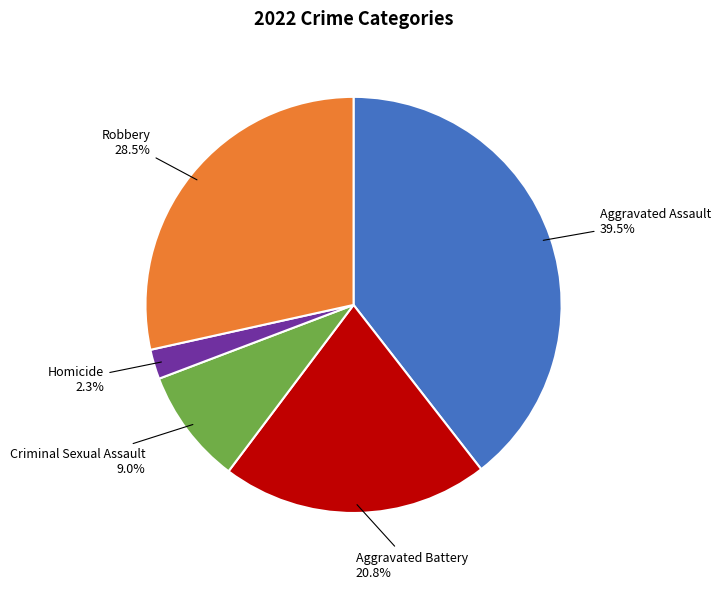

Is there a majority slice in this chart?

No